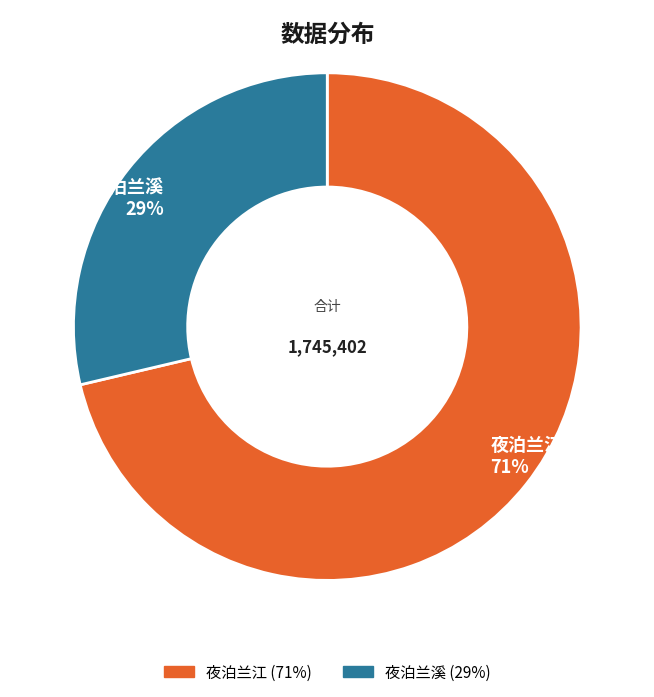

True or false: 夜泊兰溪 accounts for 18% of the total.

False